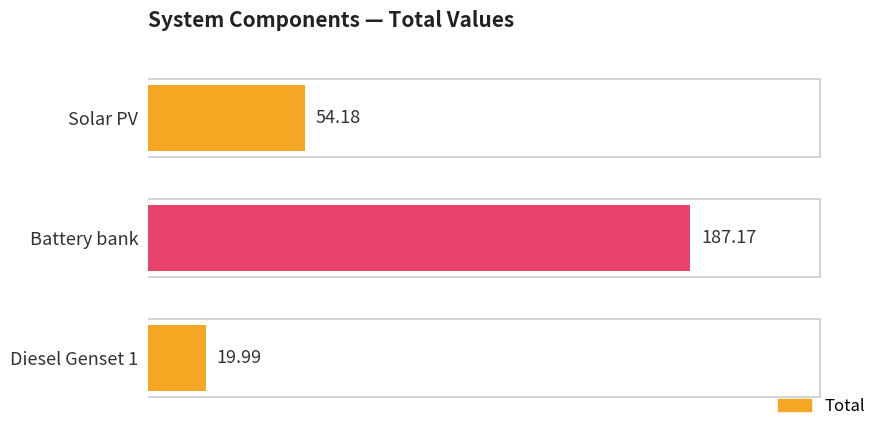

How many bars are there in total?

3